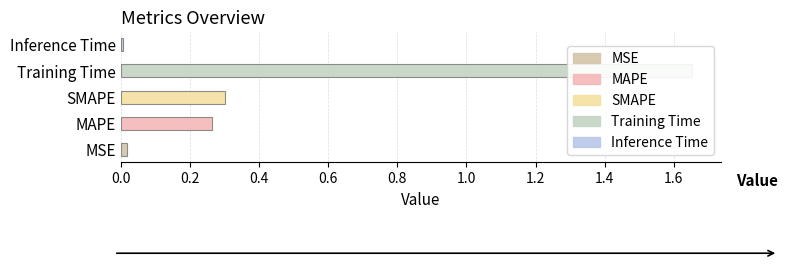

What is the difference between the values at SMAPE and Inference Time?

0.3